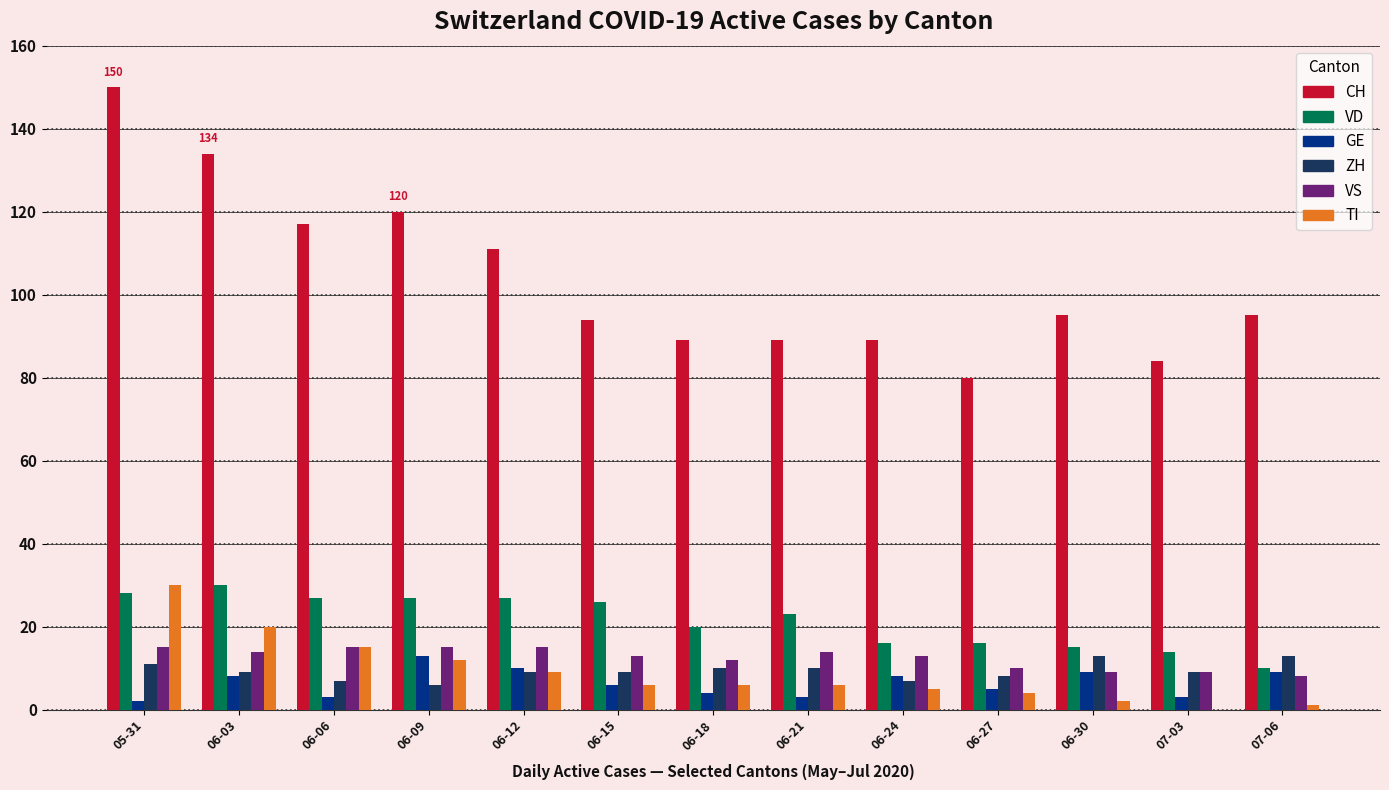

True or false: VS has a value of 14 at 06-21.

True